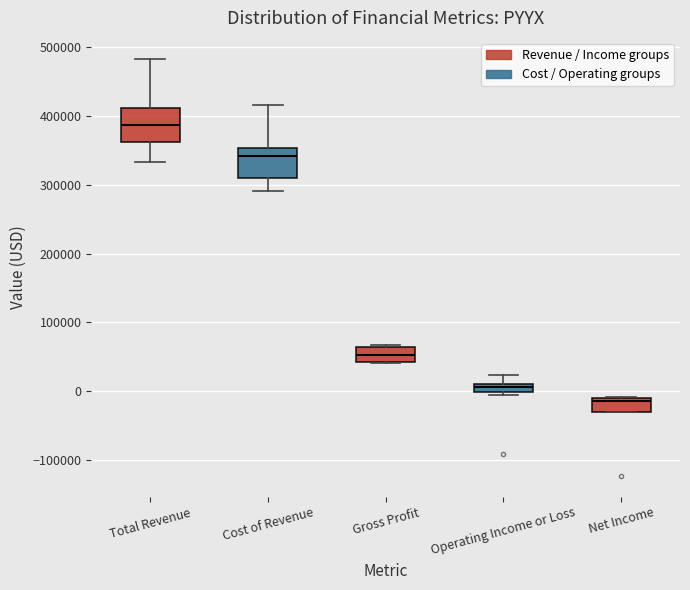

Where is the upper edge of the box for Net Income on the y-axis? The values are not printed on the chart, so give them approximately, as read against the axis.

-10000